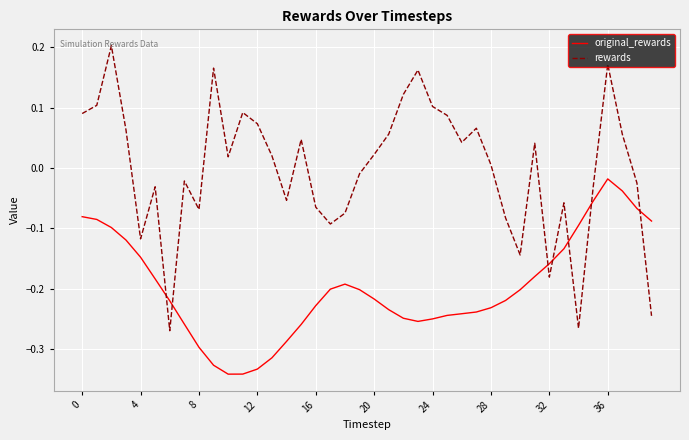

Which series has the largest total across all categories?

rewards